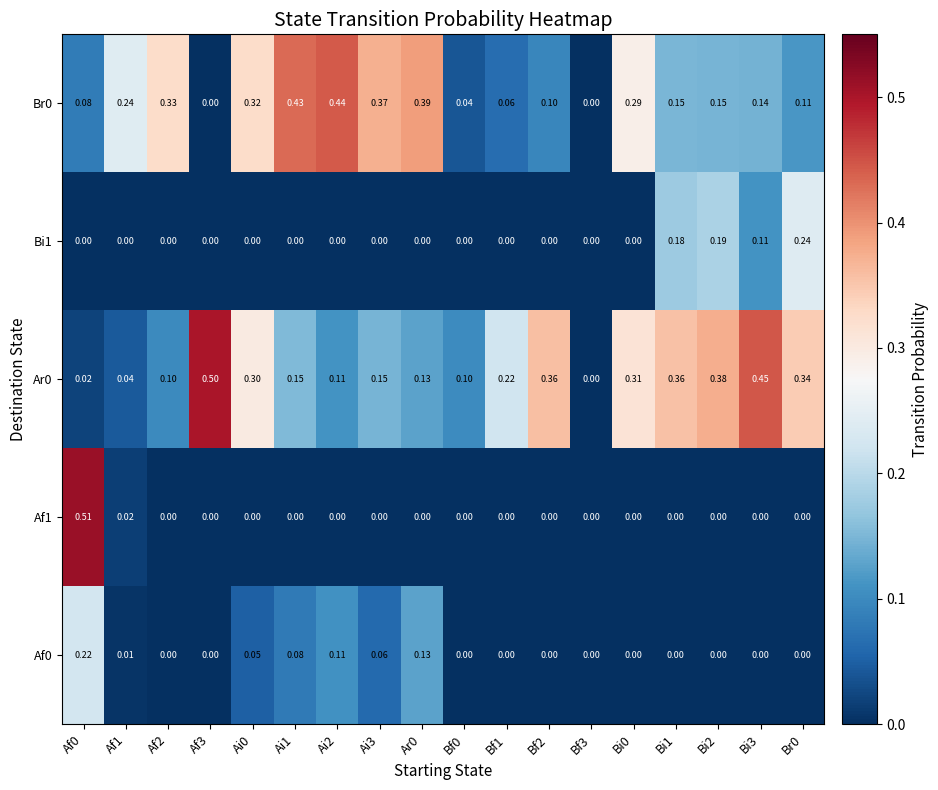

Is the value of Af1 at Br0 greater than the value of Bi1 at Bi2?

No